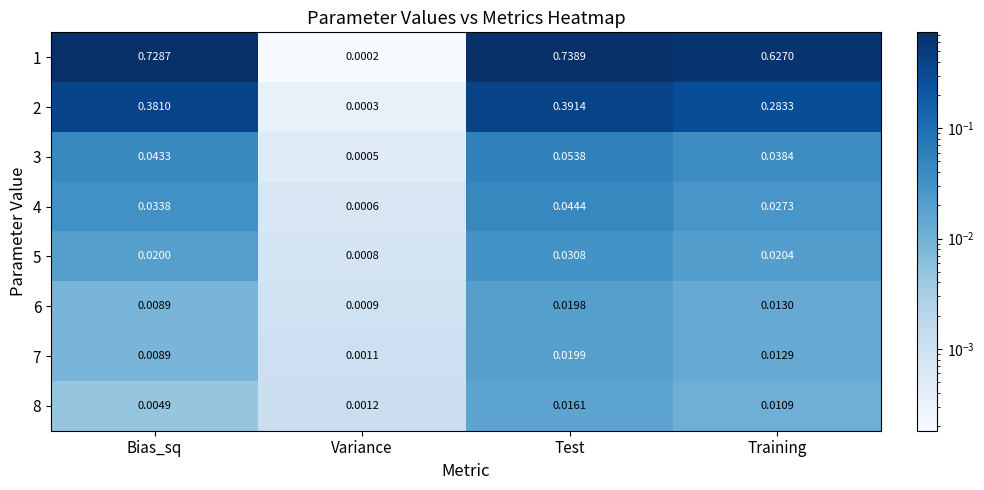

Where is 2 nearest to the value 0?

Variance